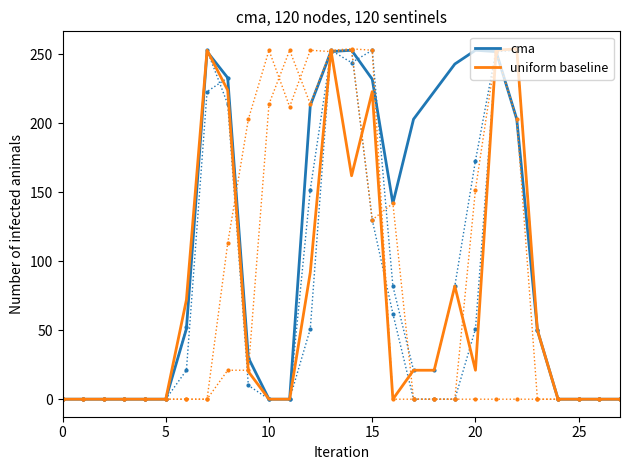

The uniform baseline series shows 223 at 15. True or false?

True